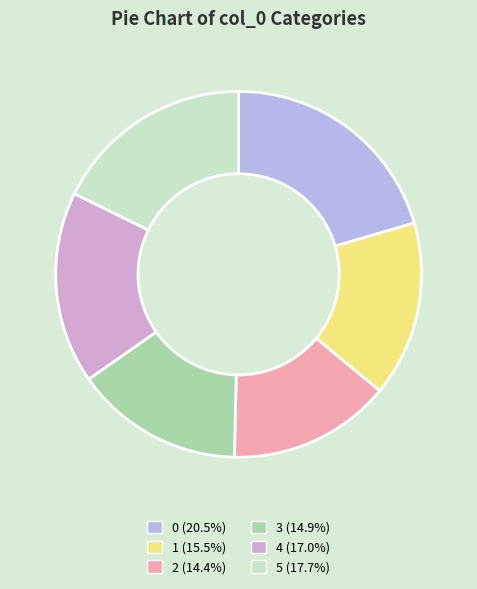

Combined, do 4 and 2 account for over 50%?

No